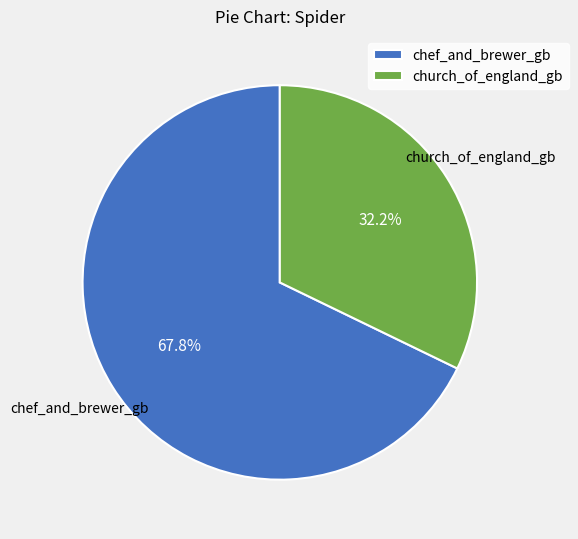

Does church_of_england_gb represent more than half of the total?

No